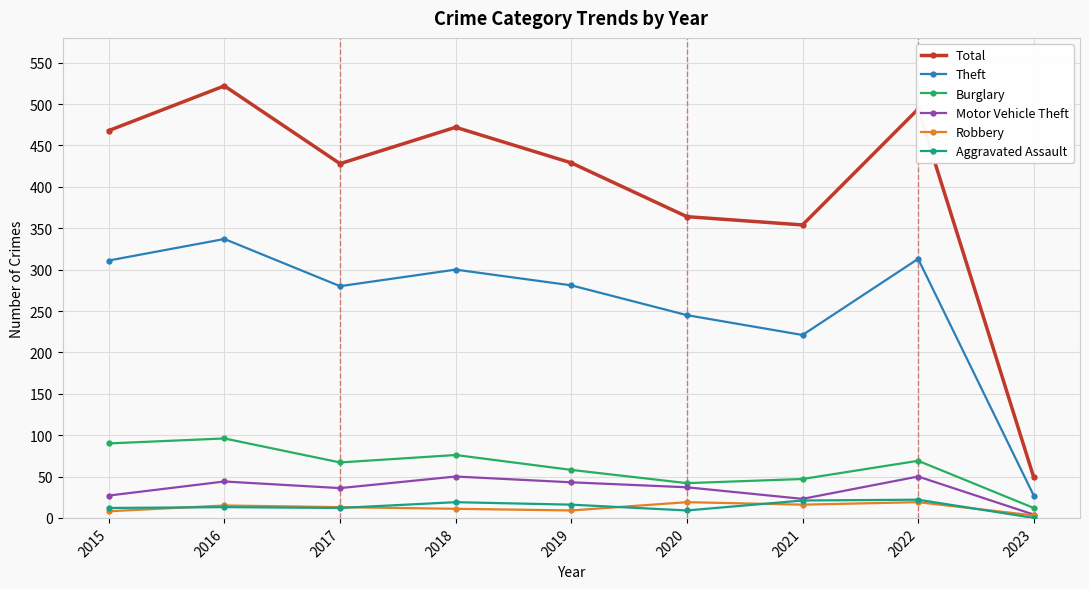

What is the total value across all series at 2022?

967